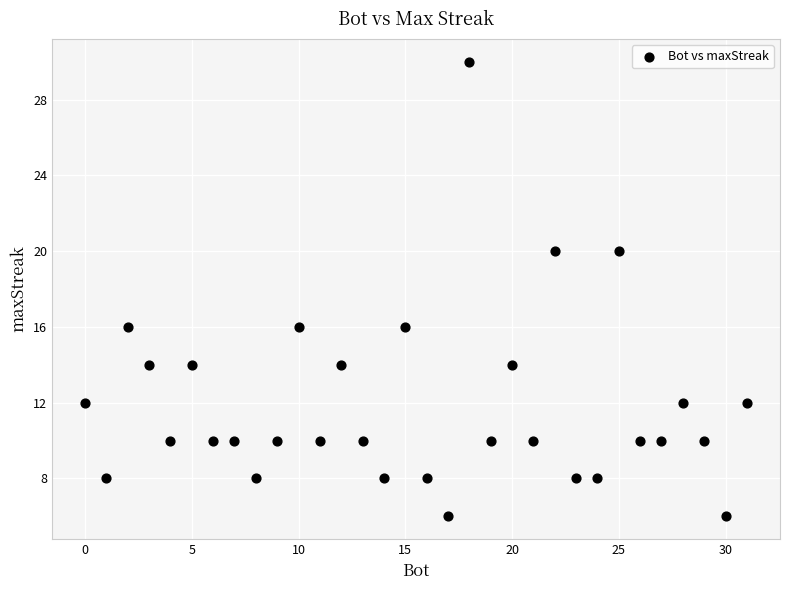

What is the range of Y values (max minus min)?

24